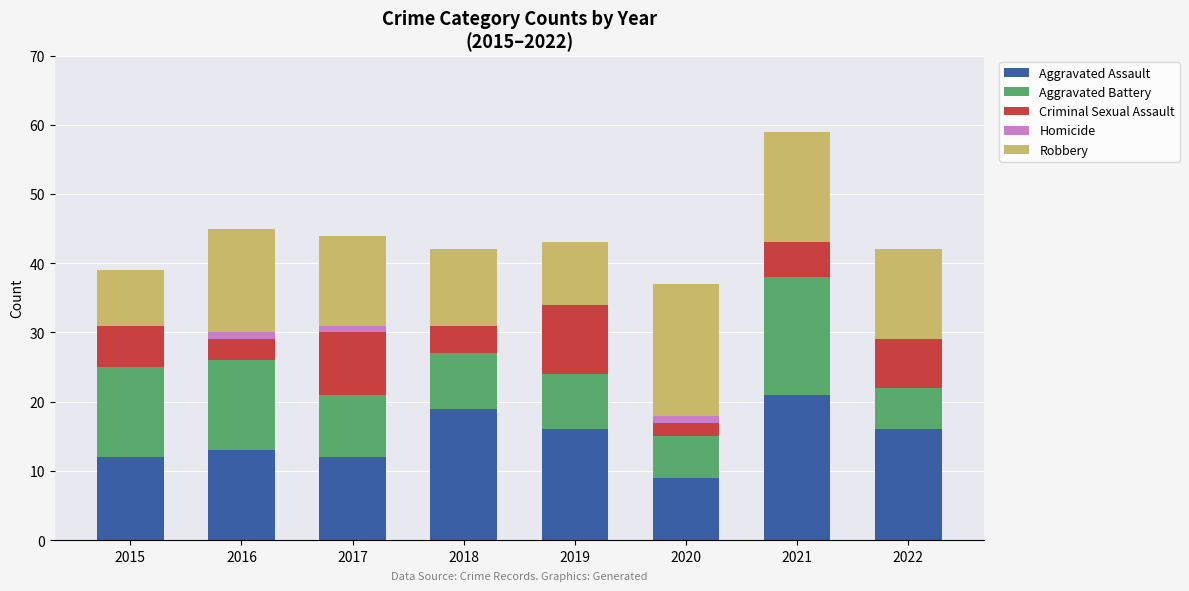

The value of Aggravated Assault at 2018 is 10. True or false?

False